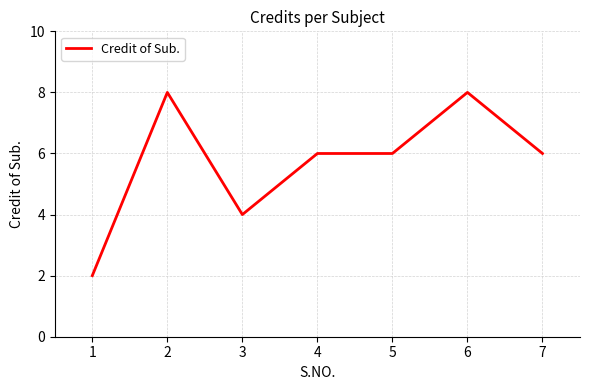

Approximately how many times larger is the value at 3 compared to 2?

0.5